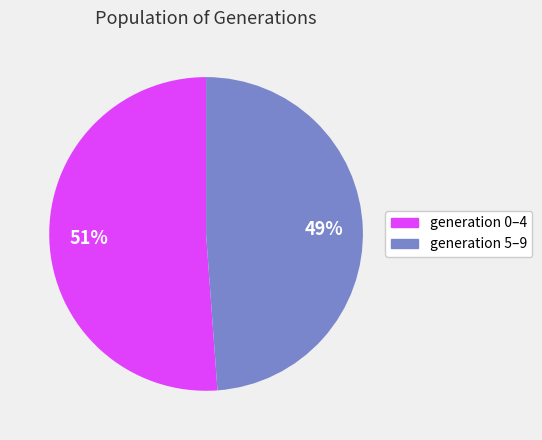

To the nearest percent, what is the average slice percentage?

50%